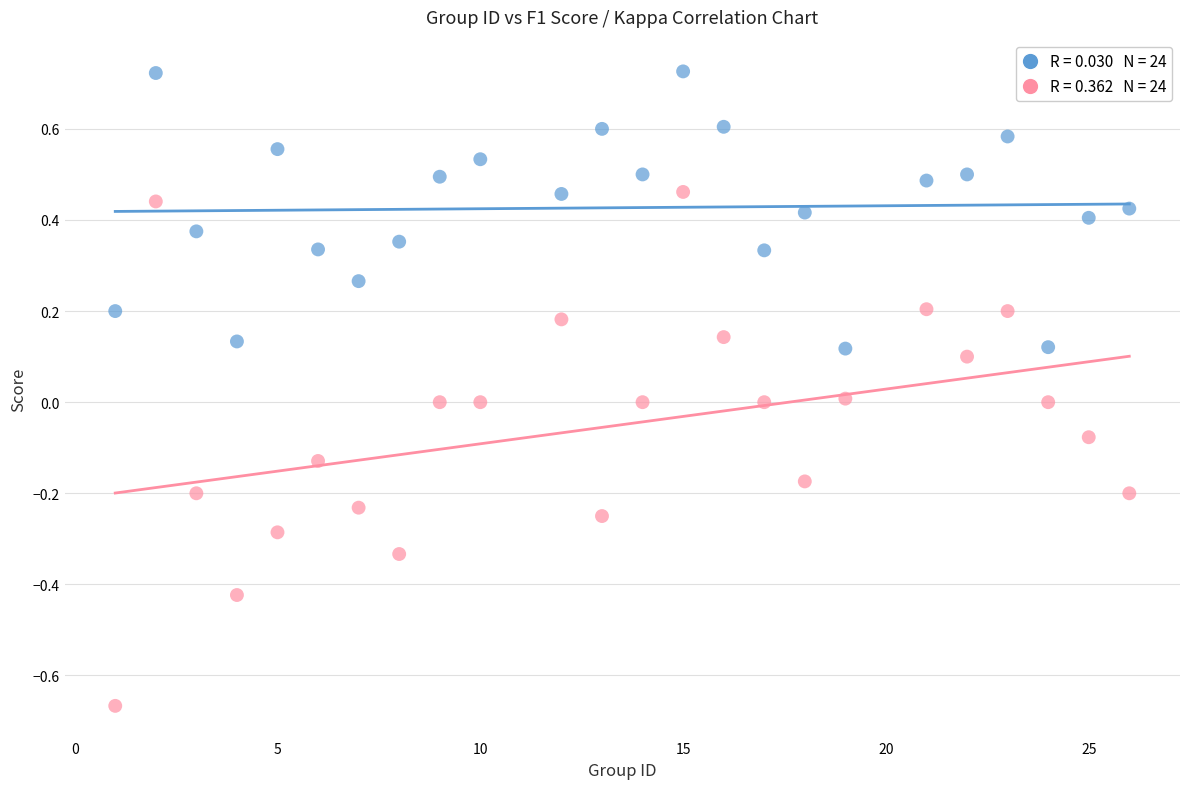

Across all data points, what is the range of X values (max minus min)?

25.0